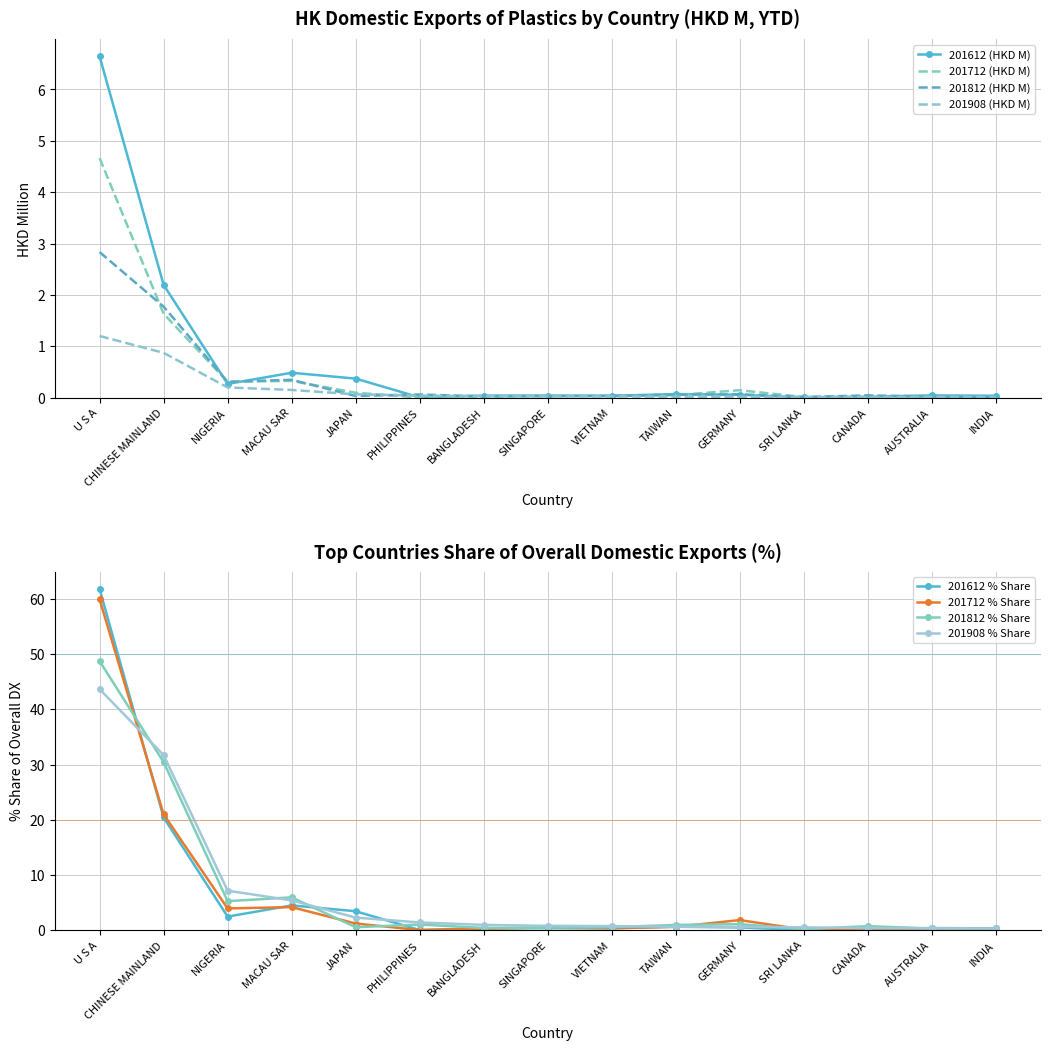

Between BANGLADESH and SINGAPORE, which series saw the biggest shift?

201808 (HKD M)